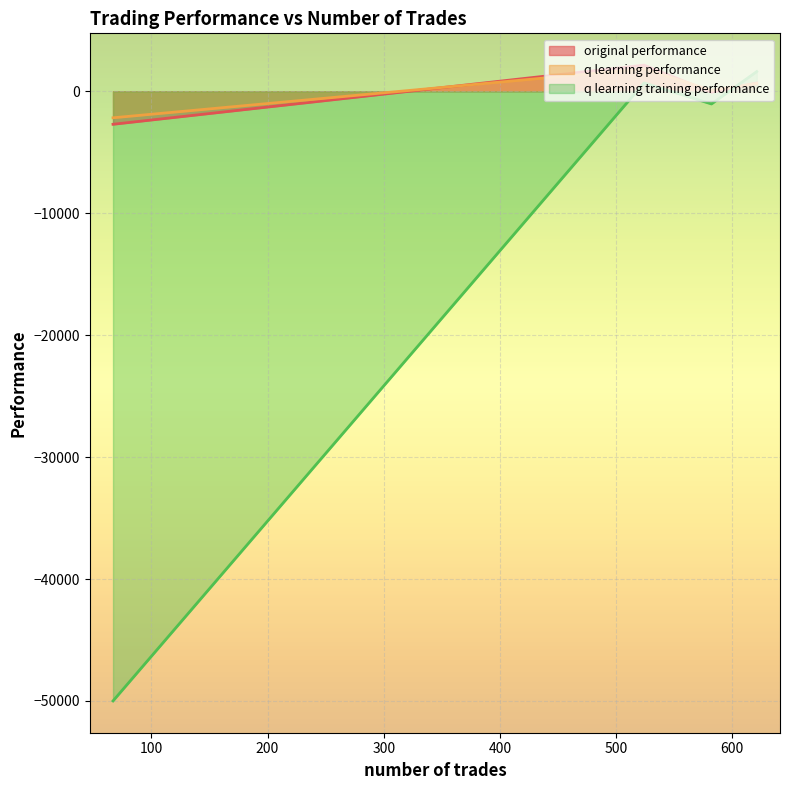

What is the difference between the second highest and second lowest values in the original performance series?

748.9